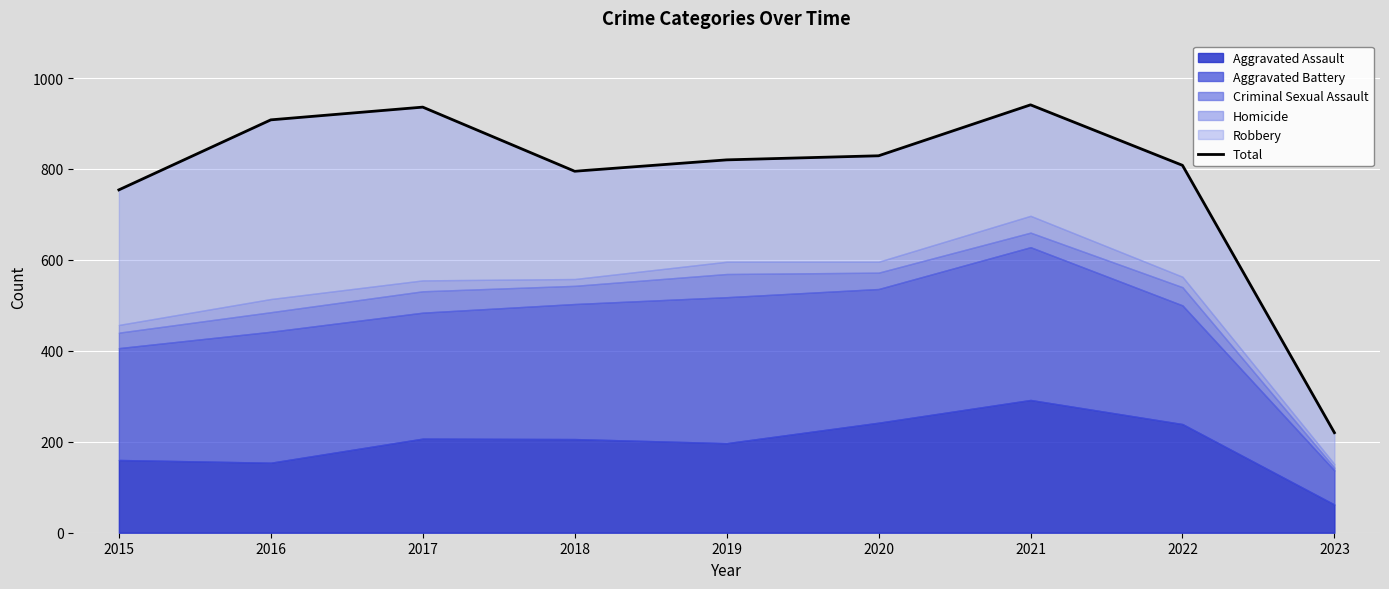

Reading left to right, transcribe all the data shown in this chart.

754	908	936	795	820	829	941	808	220